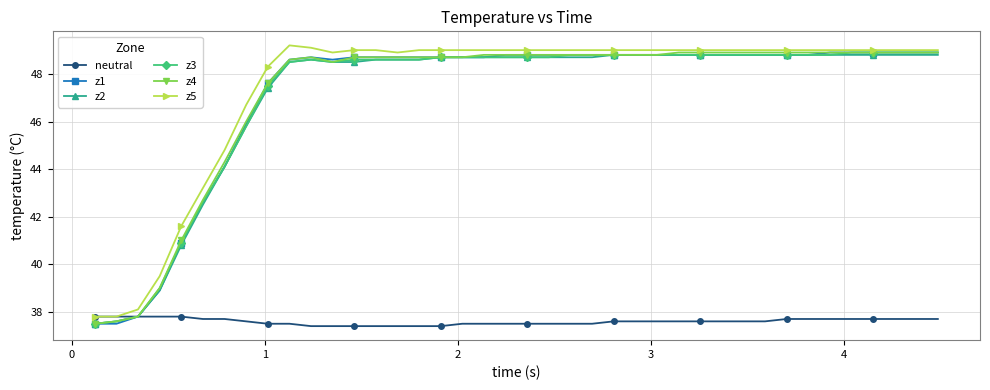

What is the minimum value shown in the chart?

37.4